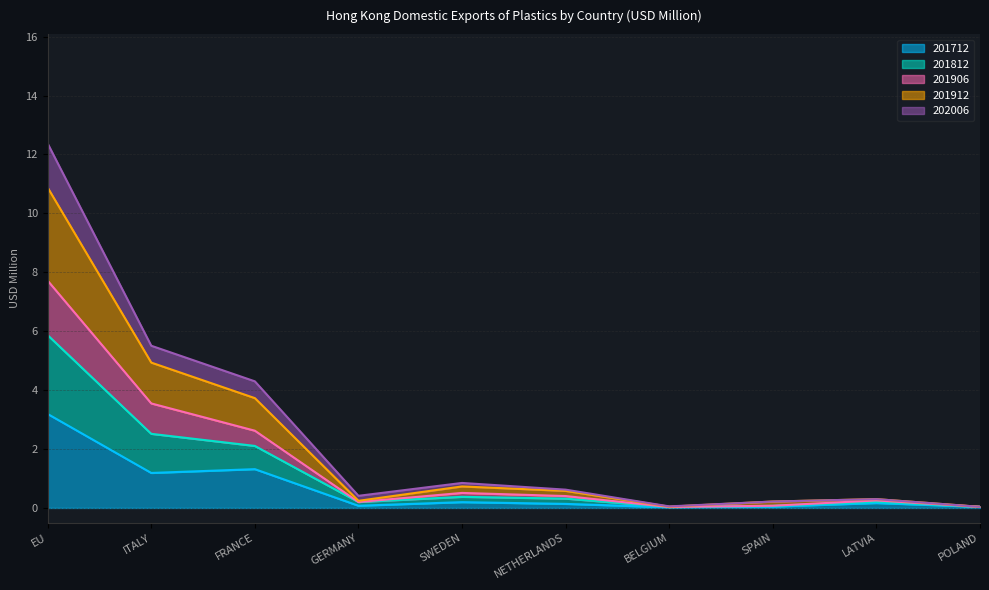

How many series are shown in this chart?

5